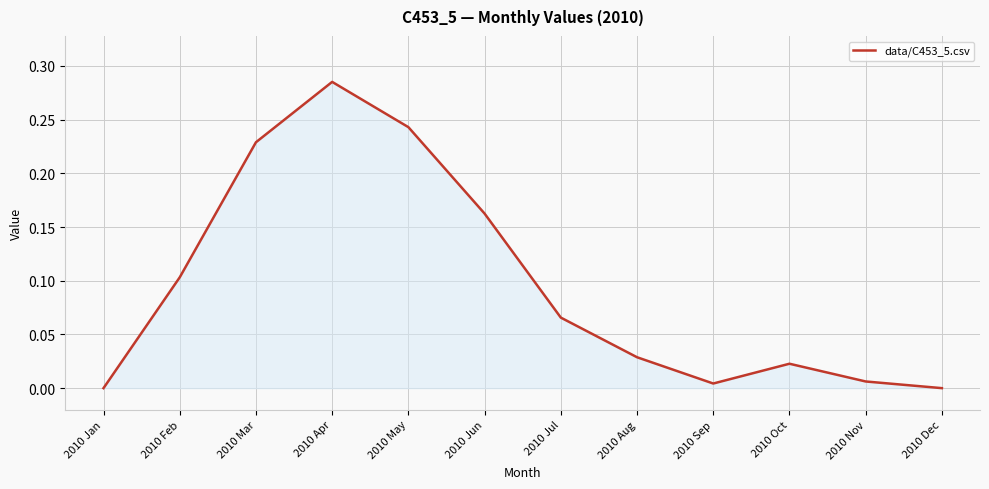

The chart shows a value of 0.1 at 2010 Dec. True or false?

False